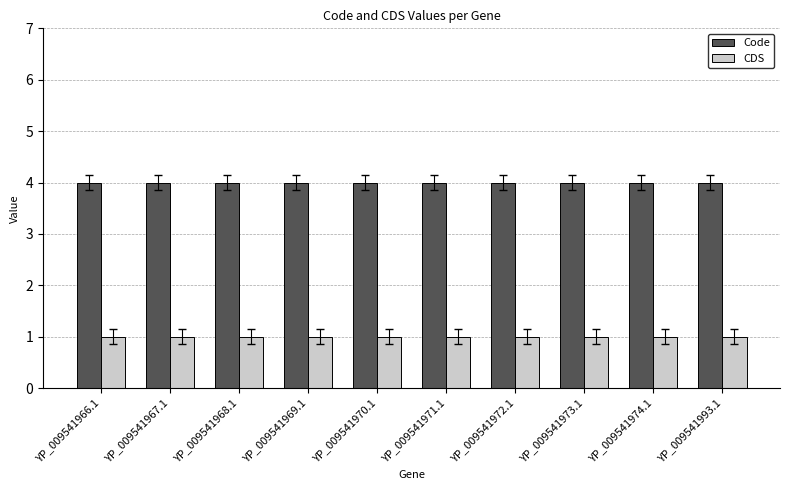

What is the greatest value displayed?

4